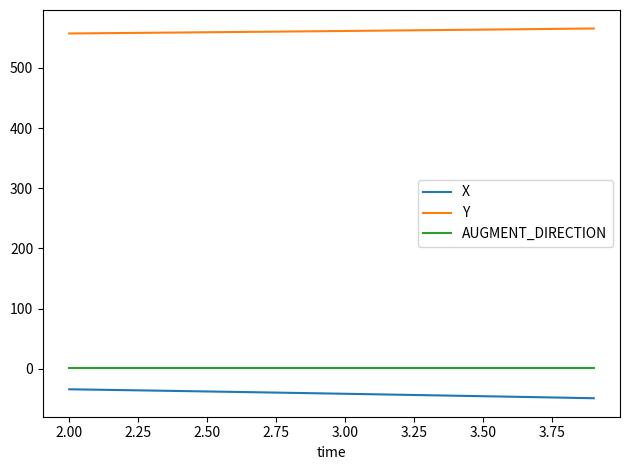

True or false: AUGMENT_DIRECTION and Y intersect in this chart.

False